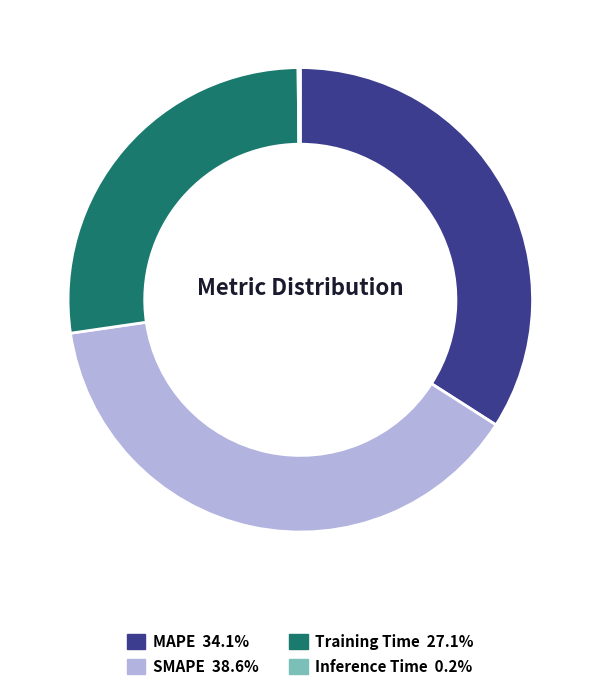

Does Training Time represent more than half of the total?

No